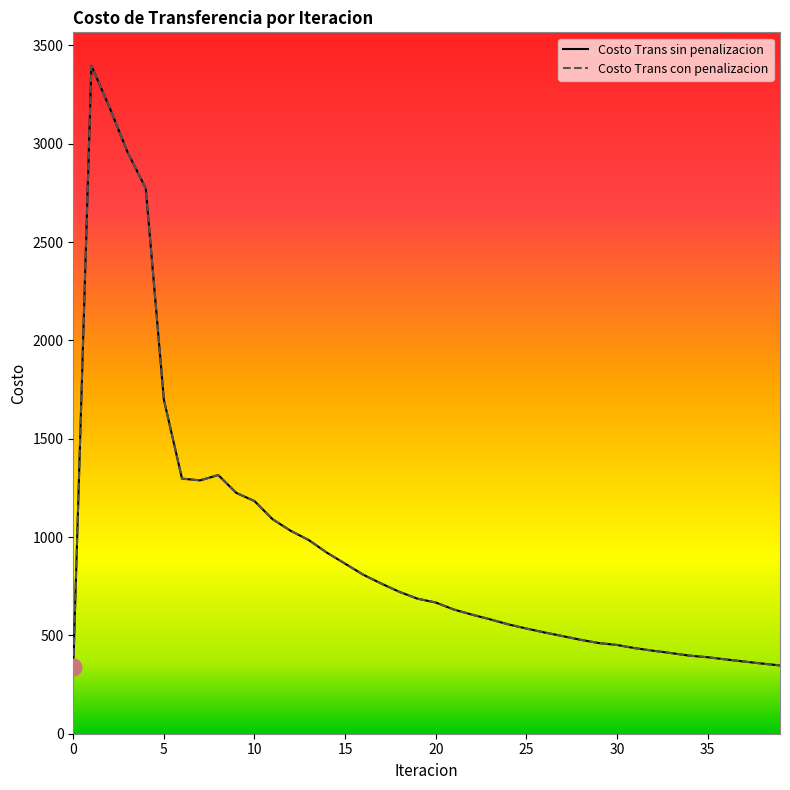

Which series has the largest range (max minus min)?

Costo Trans sin penalizacion